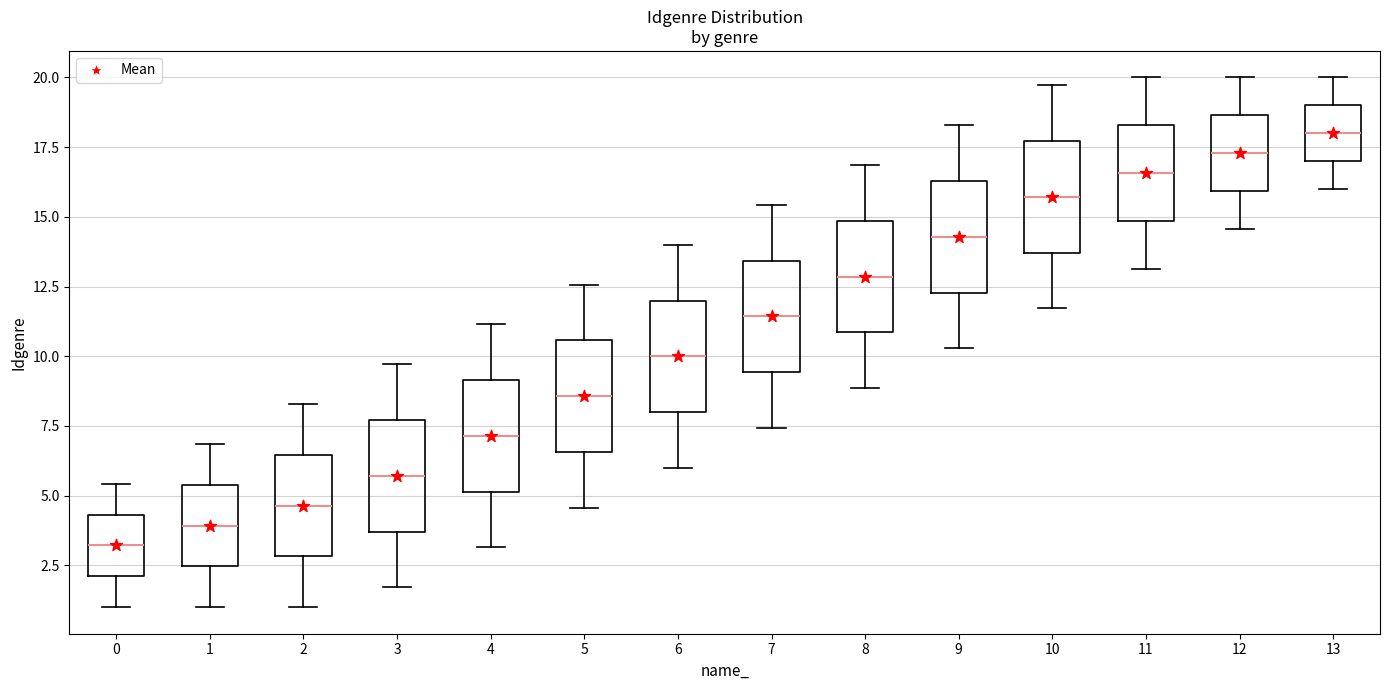

Reading left to right, transcribe this box plot: for each box, give where its median line is, the range the box spans, and where its two whiskers end, as read against the y-axis. The values are not printed on the chart, so give them approximately, as read against the axis.

0: median 3.0, box 2.0 to 4.5, whiskers 1.0 to 5.5
1: median 4.0, box 2.5 to 5.5, whiskers 1.0 to 7.0
2: median 4.5, box 3.0 to 6.5, whiskers 1.0 to 8.5
3: median 5.5, box 3.5 to 7.5, whiskers 1.5 to 9.5
4: median 7.0, box 5.0 to 9.0, whiskers 3.0 to 11.0
5: median 8.5, box 6.5 to 10.5, whiskers 4.5 to 12.5
6: median 10.0, box 8.0 to 12.0, whiskers 6.0 to 14.0
7: median 11.5, box 9.5 to 13.5, whiskers 7.5 to 15.5
8: median 13.0, box 11.0 to 15.0, whiskers 9.0 to 17.0
9: median 14.5, box 12.5 to 16.5, whiskers 10.5 to 18.5
10: median 15.5, box 13.5 to 17.5, whiskers 11.5 to 19.5
11: median 16.5, box 15.0 to 18.5, whiskers 13.0 to 20.0
12: median 17.5, box 16.0 to 18.5, whiskers 14.5 to 20.0
13: median 18.0, box 17.0 to 19.0, whiskers 16.0 to 20.0